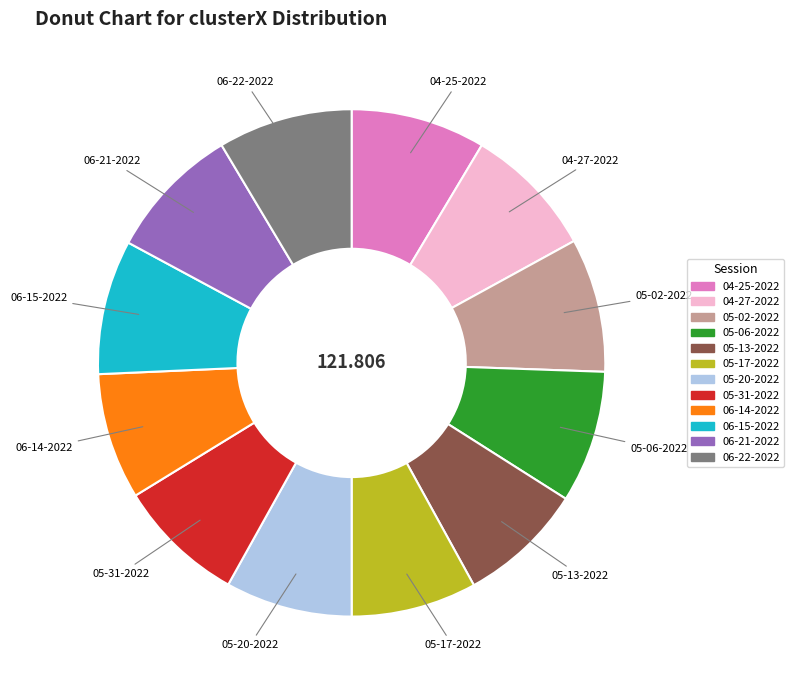

Does any single category account for the majority?

No